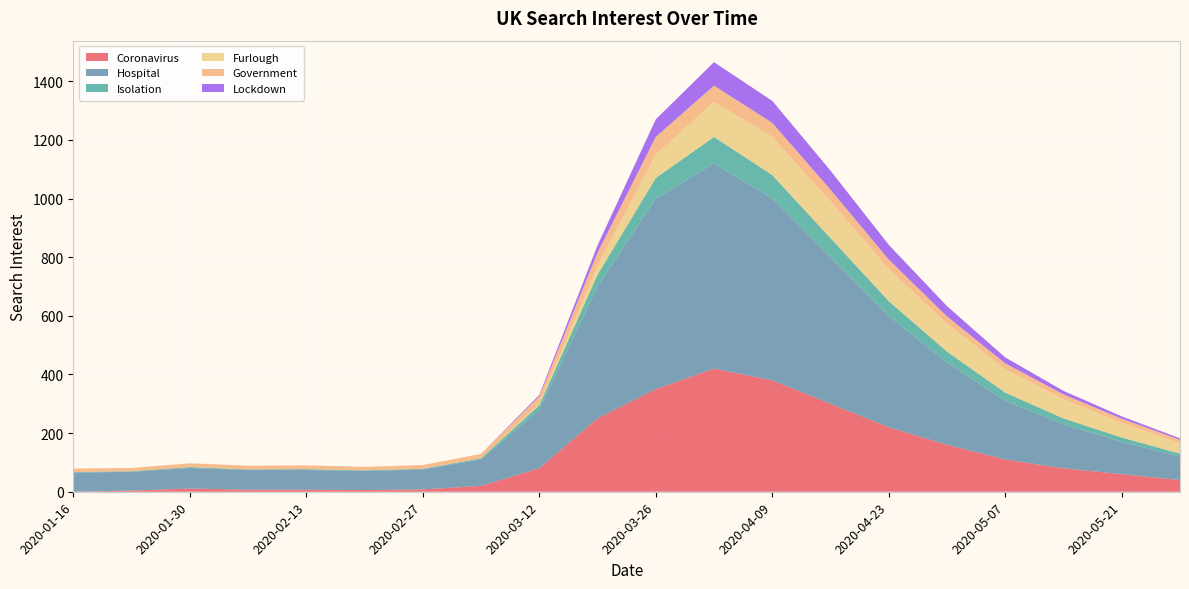

Reading right to left, transcribe all the data shown in this chart.

Coronavirus: 40	60	80	110	160	220	300	380	420	350	250	80	20	8	6	7	7	11	4	0
Hospital: 80	110	150	200	280	380	500	620	700	650	450	200	90	68	65	67	67	70	64	65
Isolation: 10	15	20	28	38	50	65	80	90	70	40	15	4	2	2	3	2	3	2	2
Furlough: 35	50	65	80	95	110	125	130	120	80	30	5	0	0	0	0	0	0	0	0
Government: 12	14	17	20	25	32	40	48	55	60	45	25	15	13	12	13	13	13	11	12
Lockdown: 5	8	12	20	35	50	65	75	80	60	25	5	0	0	0	0	0	0	0	0